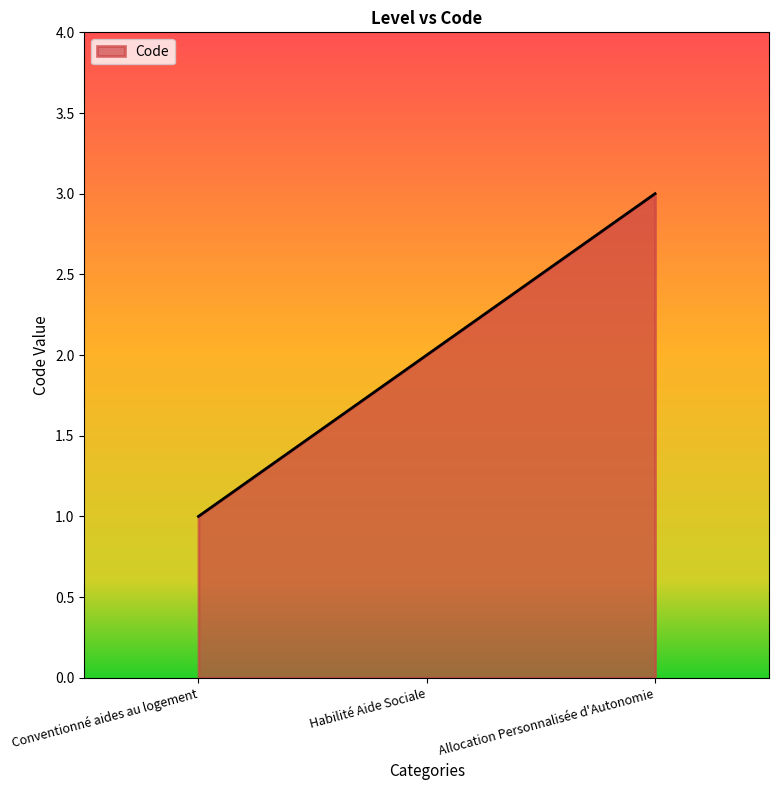

How many series are shown in this chart?

1